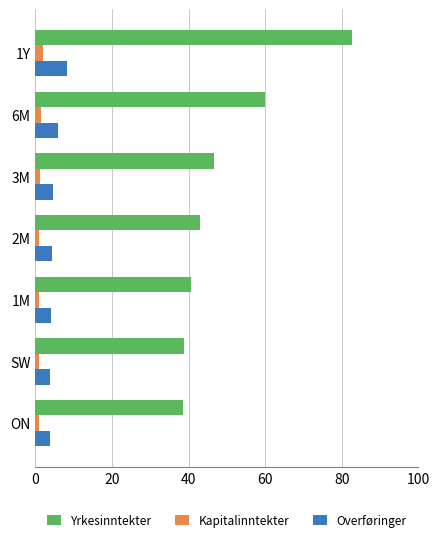

Which series has the largest range (max minus min)?

Yrkesinntekter